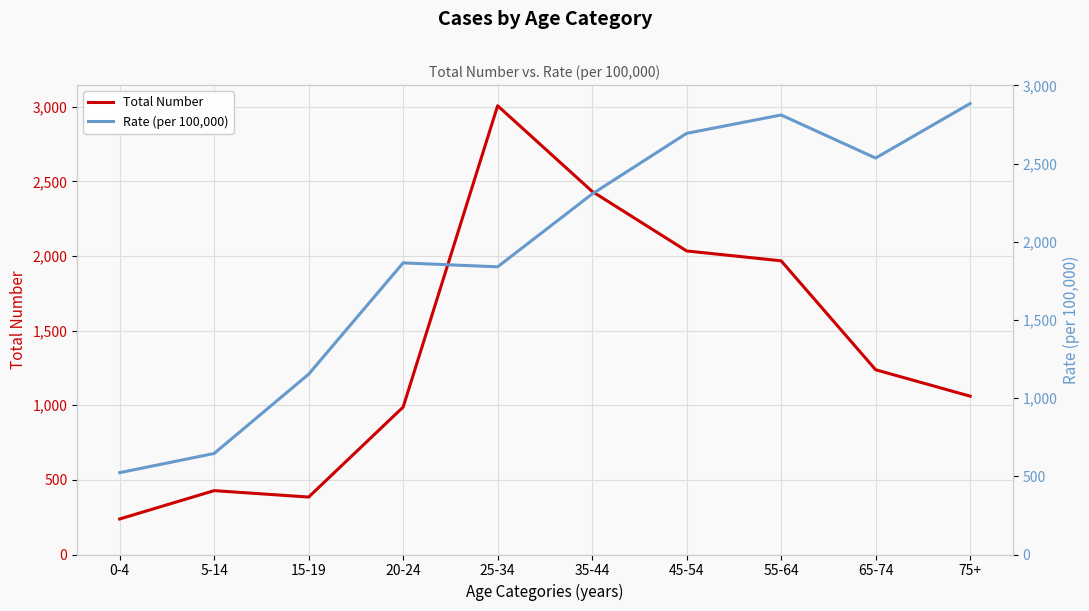

Where is Total Number nearest to the value 1622?

55-64